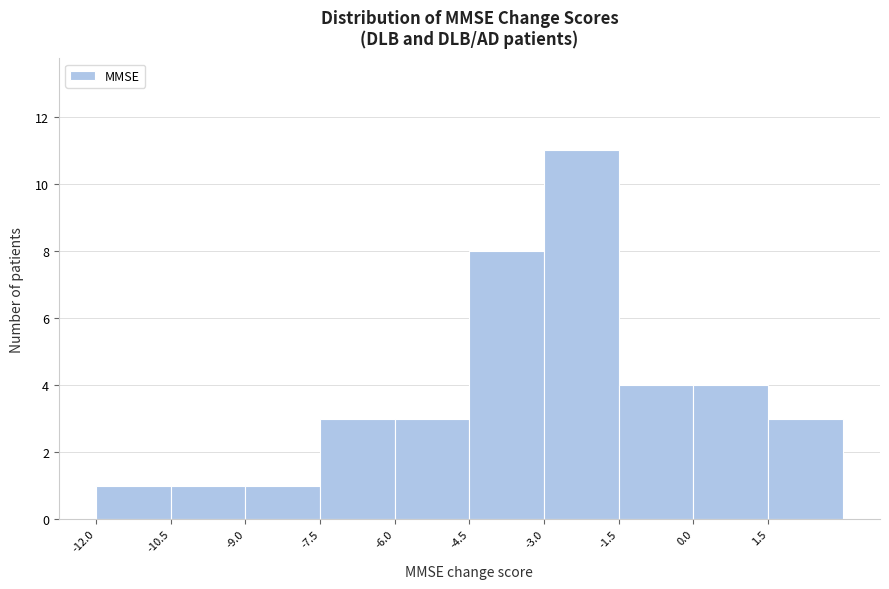

Reading left to right, transcribe this chart: for each bar, give the range it covers on the x-axis and its height. Neither the bar edges nor the heights are printed on the chart, so give them approximately, as read against the axes.

-12.0 to -10.5: 1
-10.5 to -9.0: 1
-9.0 to -7.5: 1
-7.5 to -6.0: 3
-6.0 to -4.5: 3
-4.5 to -3.0: 8
-3.0 to -1.5: 11
-1.5 to 0.0: 4
0.0 to 1.5: 4
1.5 to 3.0: 3